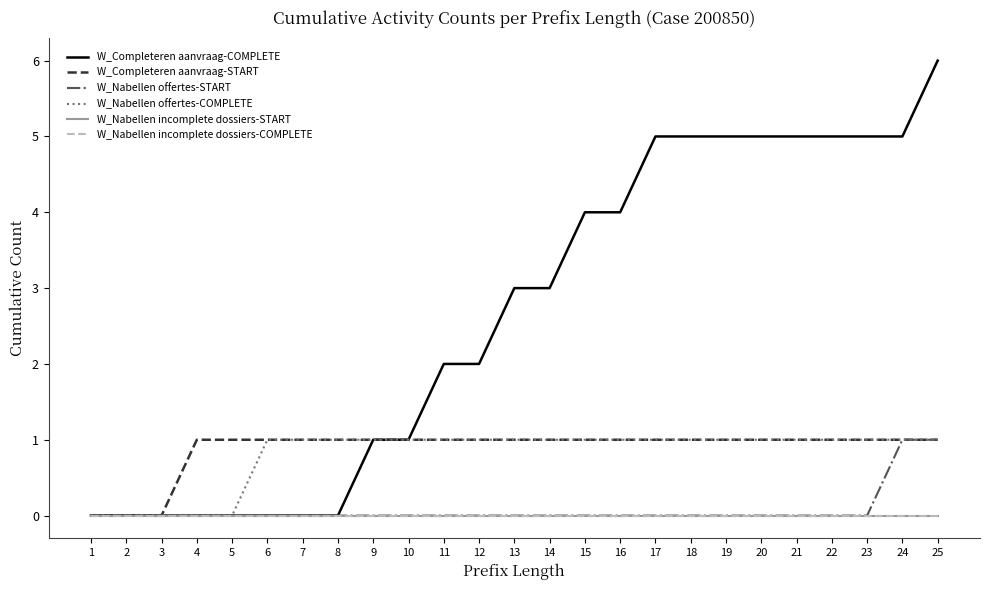

At how many categories does at least one series exceed 2?

13